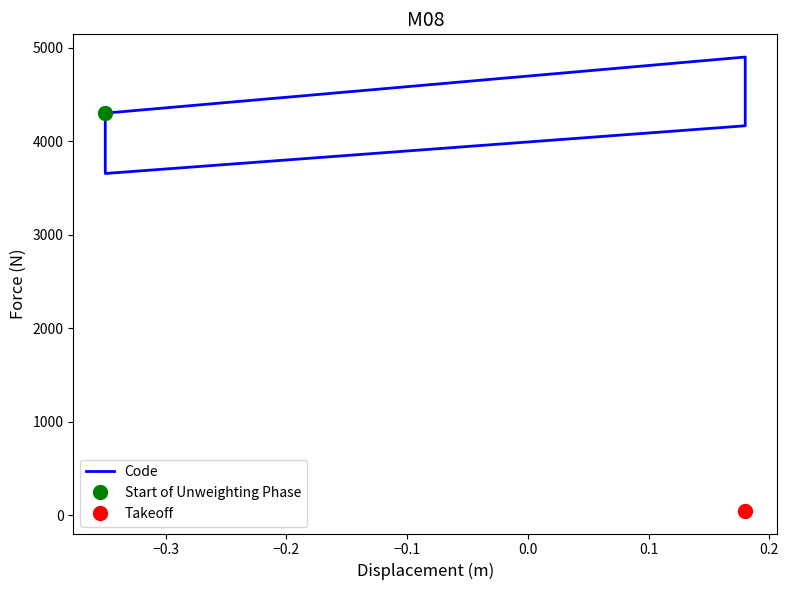

True or false: there are more than 1 points higher than both neighbors.

False